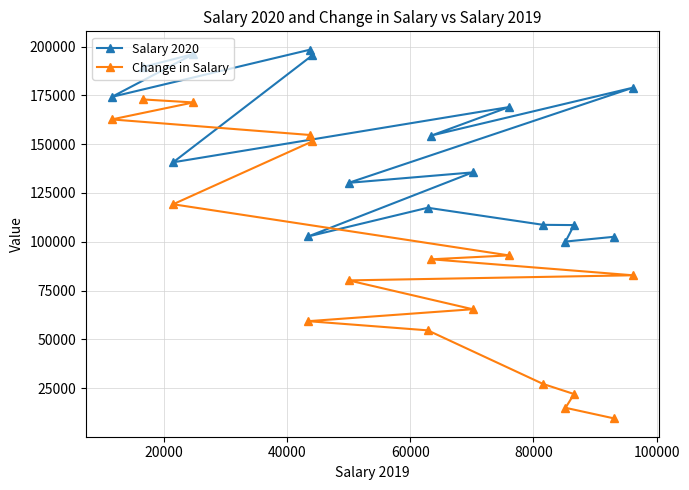

Which series has the largest total across all categories?

Salary 2020